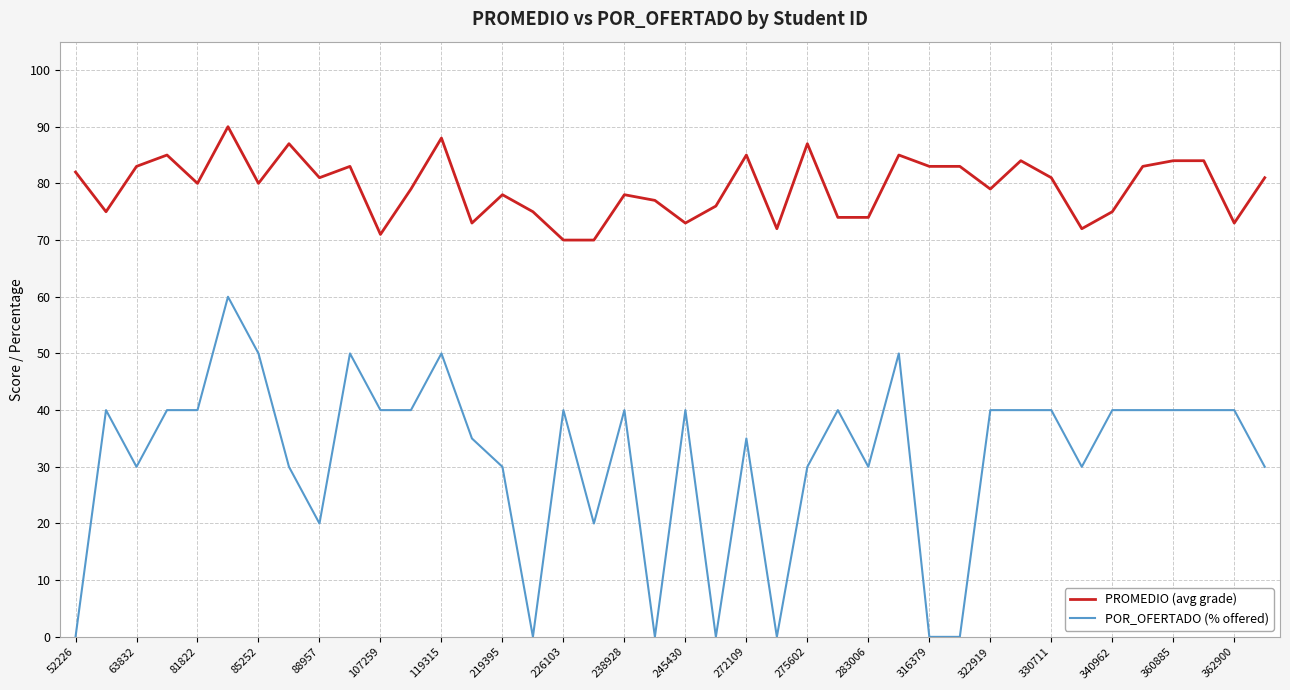

What is the maximum value for POR_OFERTADO (% offered)?

60